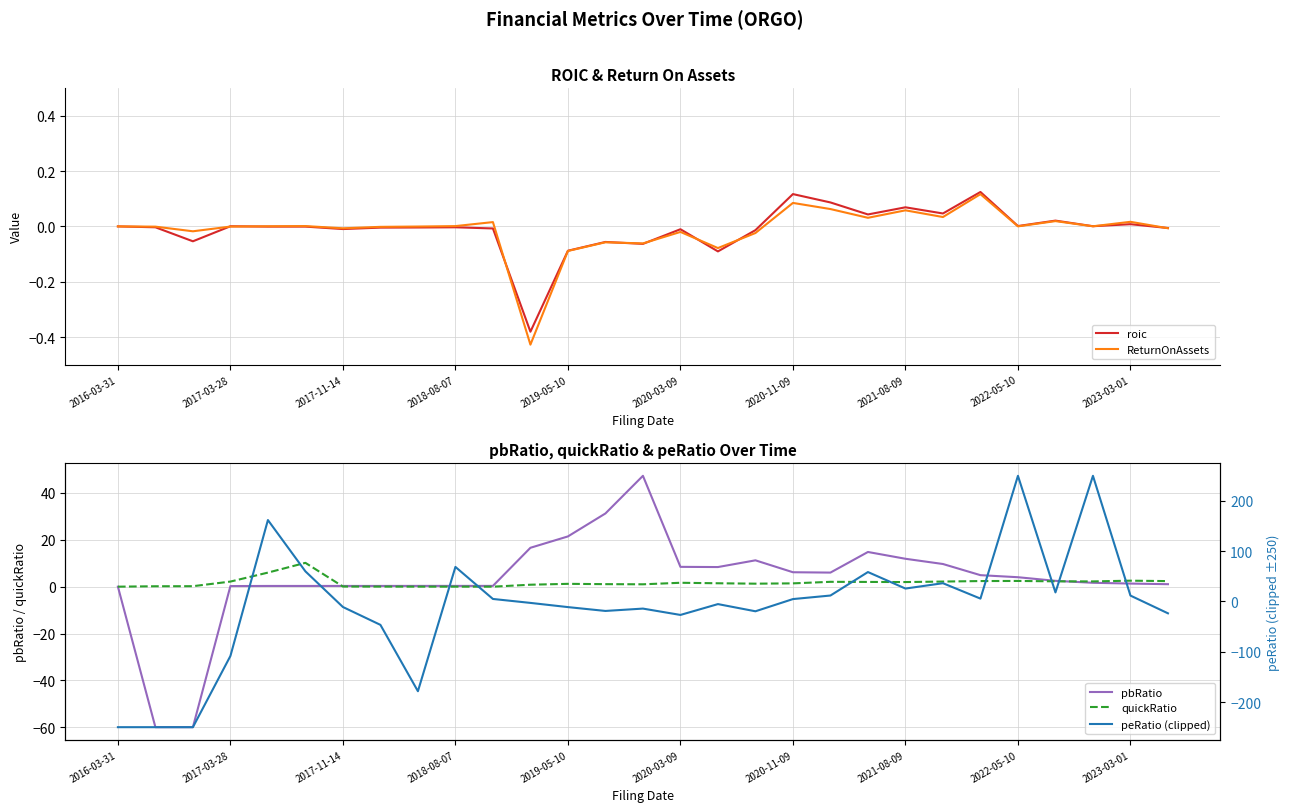

List the series in order of their peak value, lowest first.

ReturnOnAssets, roic, quickRatio, pbRatio, peRatio (clipped)